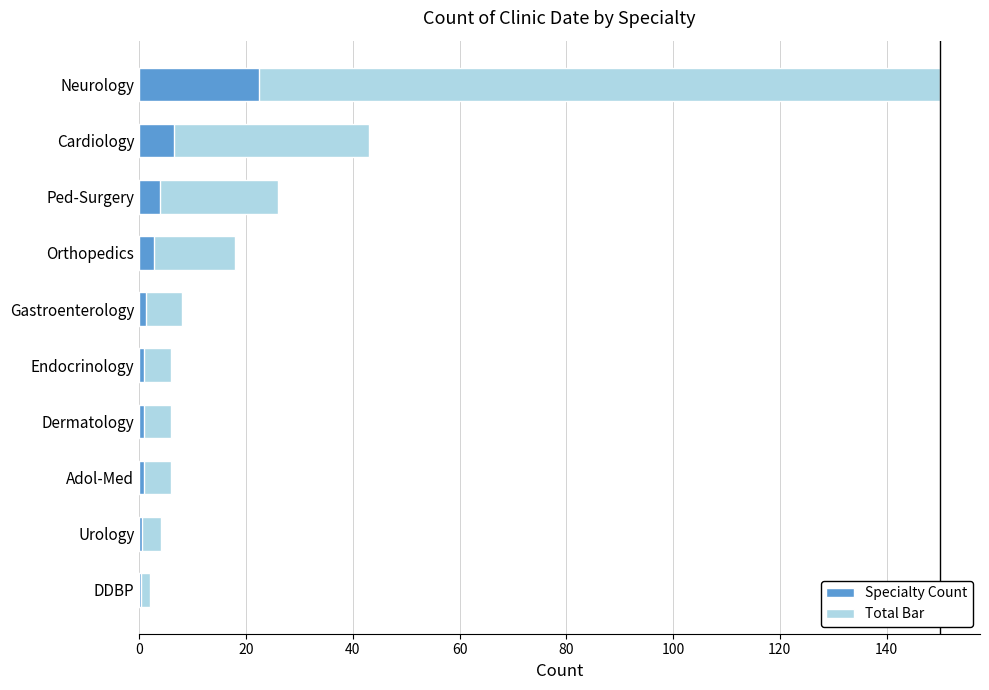

Reading left to right, what are all the values shown in this chart?

2	4	6	6	6	8	18	26	43	150